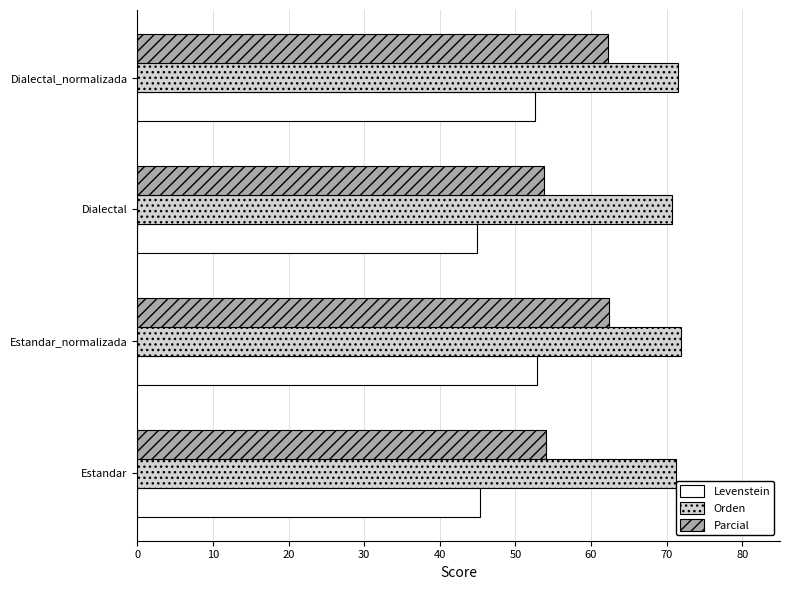

Read the Parcial value at Estandar.

54.0